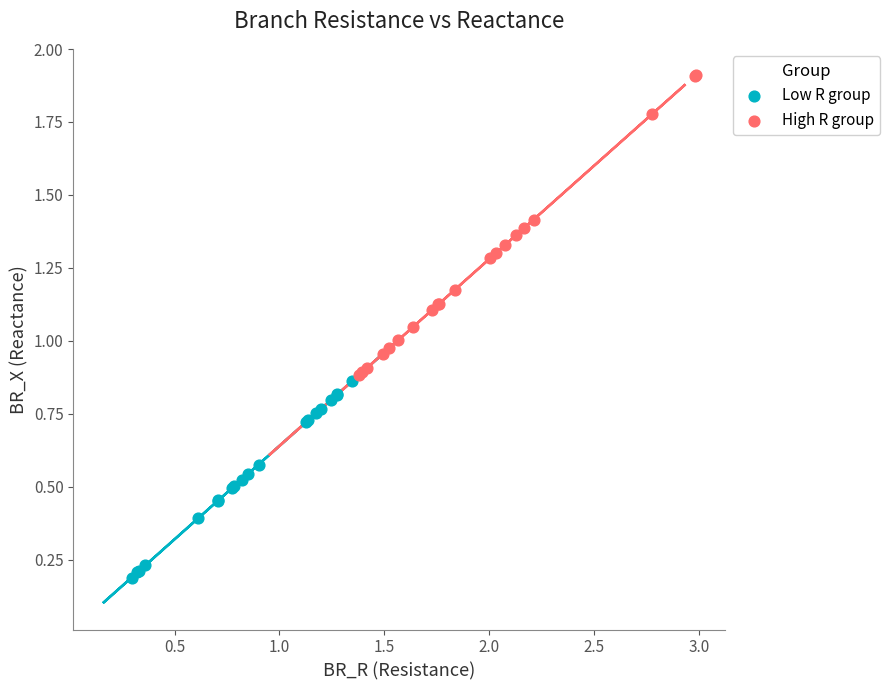

Which series contains the highest Y value?

High R group